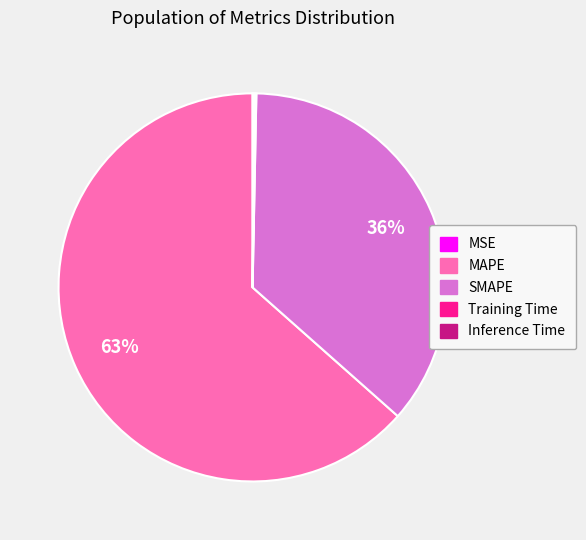

What percentage is the SMAPE slice, to the nearest percent?

36%